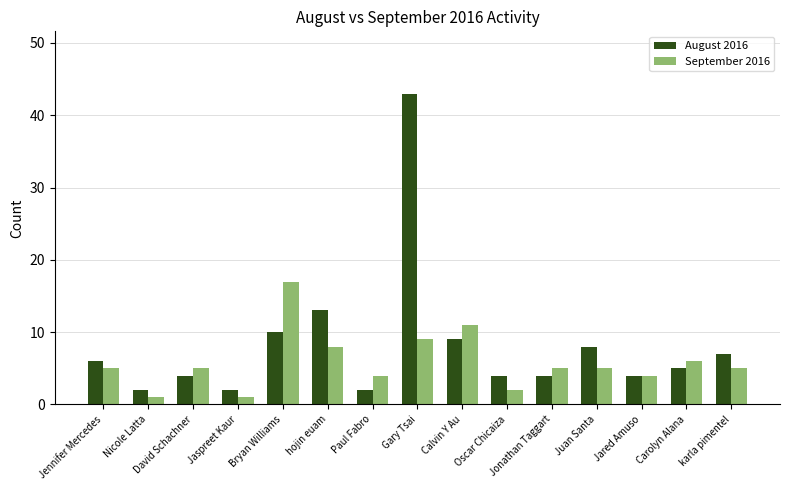

How many bars are there in each group?

2